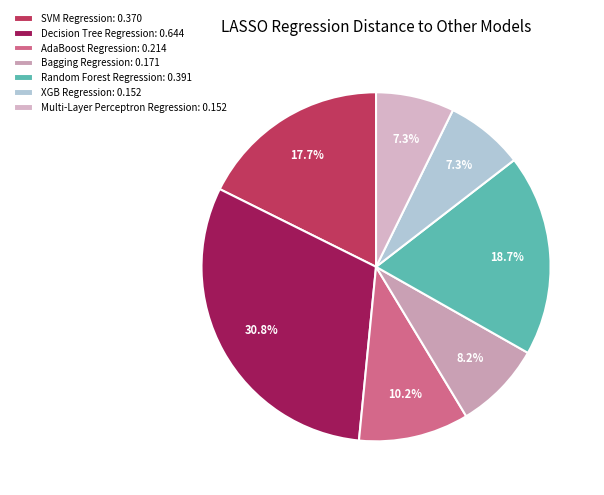

Which slice is the smallest?

Multi-Layer Perceptron Regression